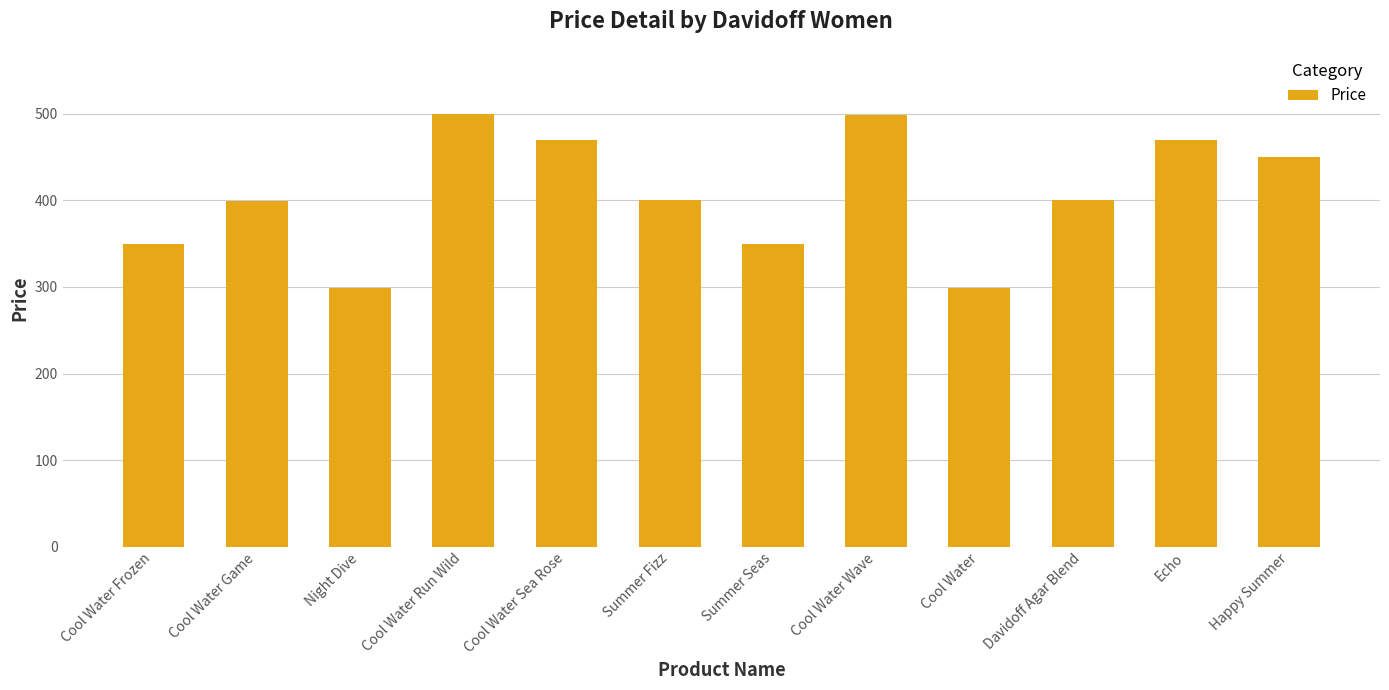

What is the label of the 5th bar from the left?

Cool Water Sea Rose